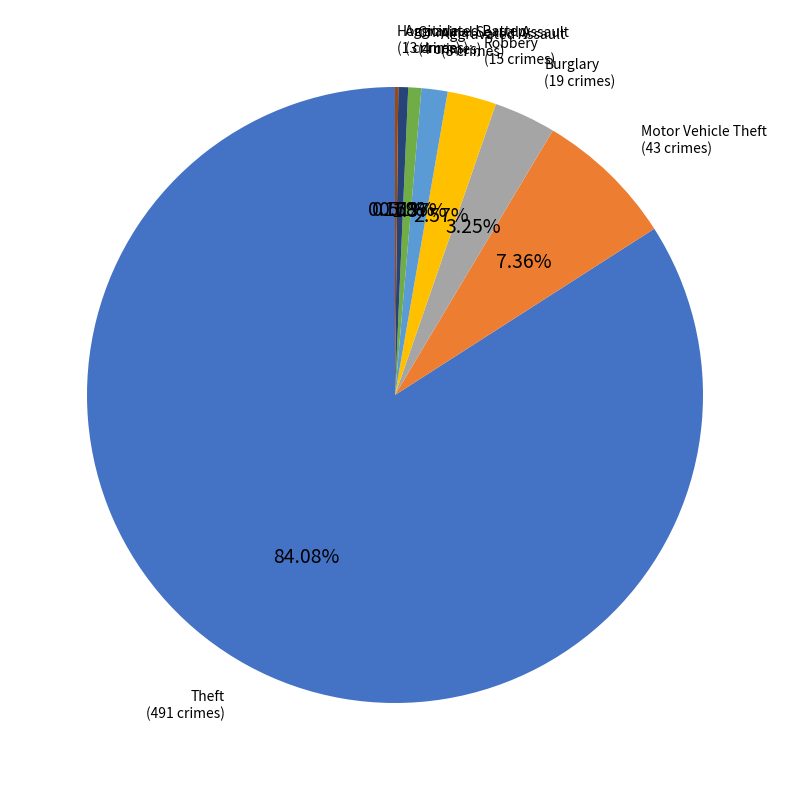

Does any single category account for the majority?

Yes